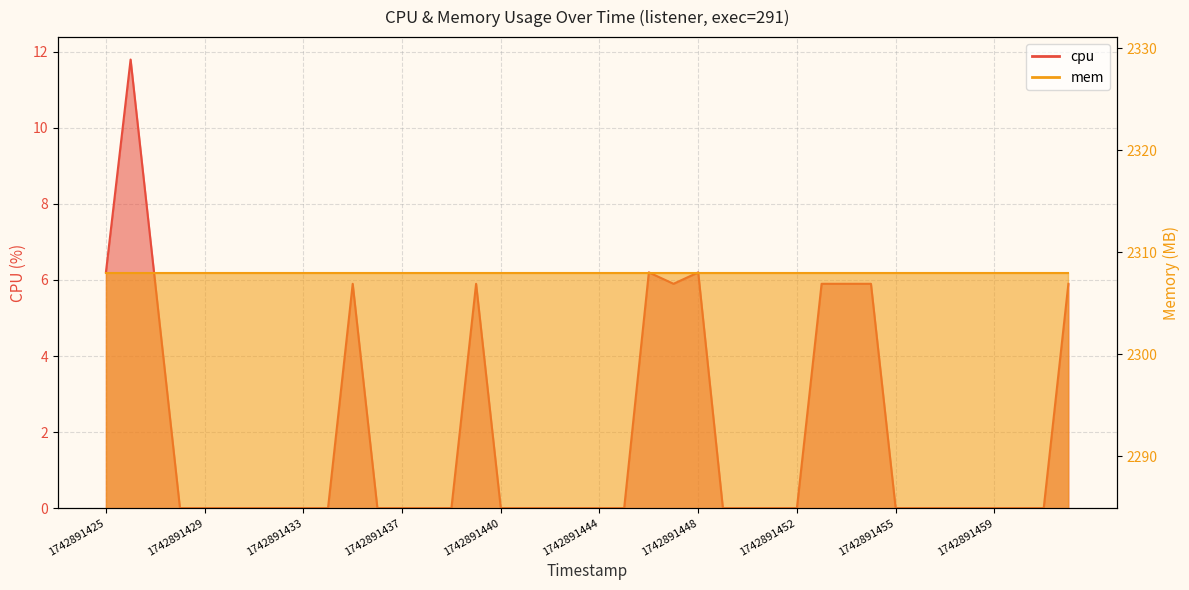

Count the number of categories in the chart.

40